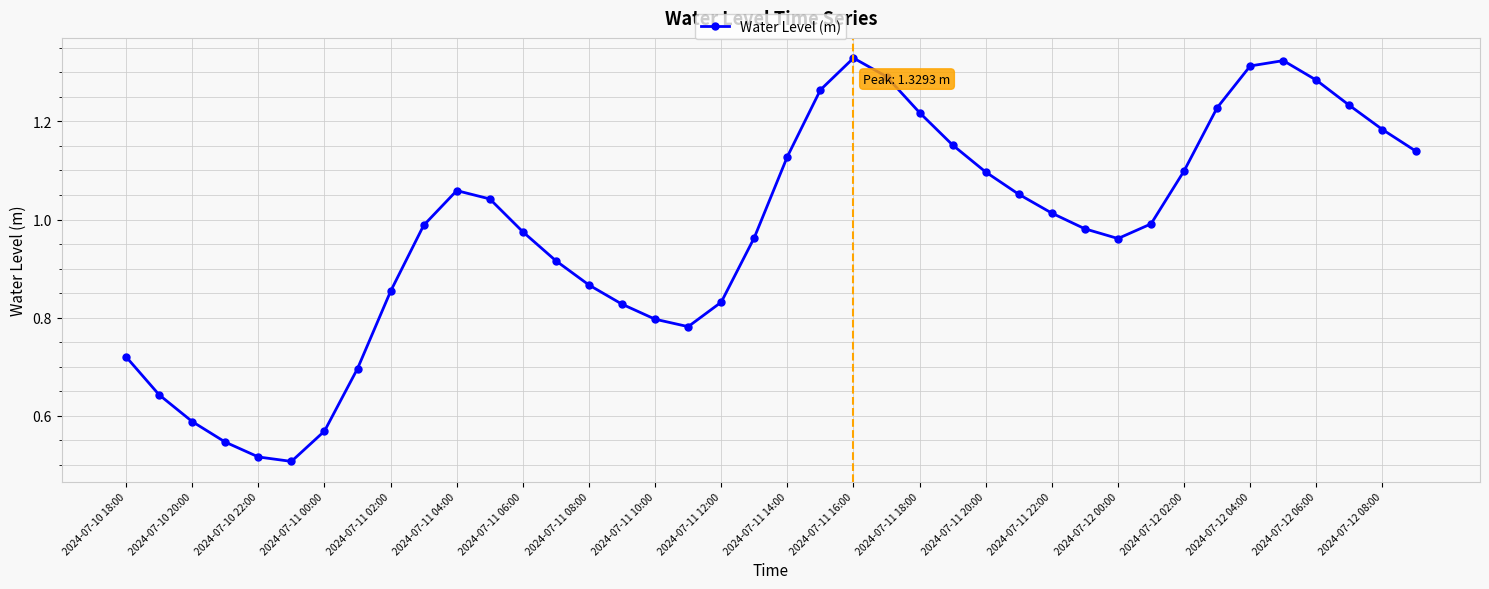

True or false: the data has more than 0 interior local peaks.

True